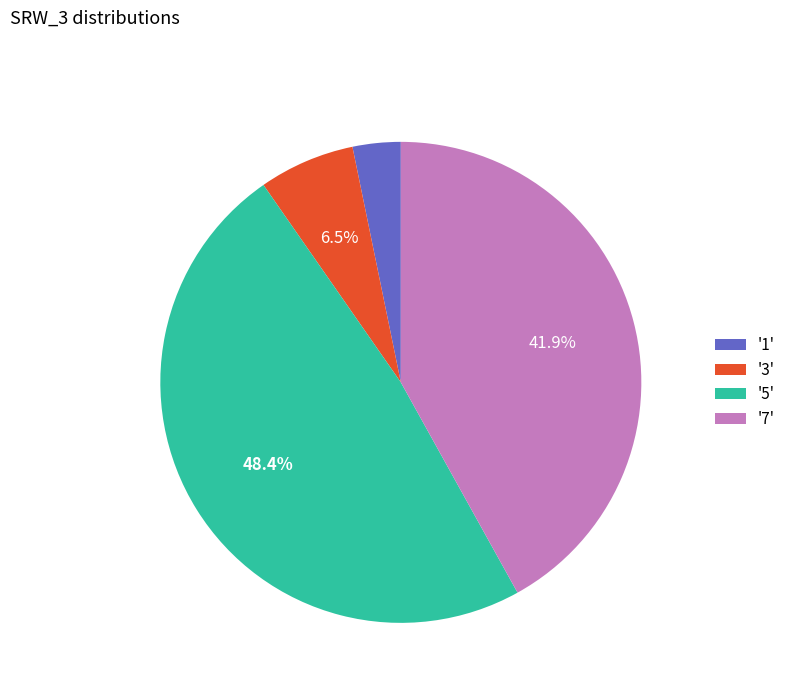

Is there a majority slice in this chart?

No